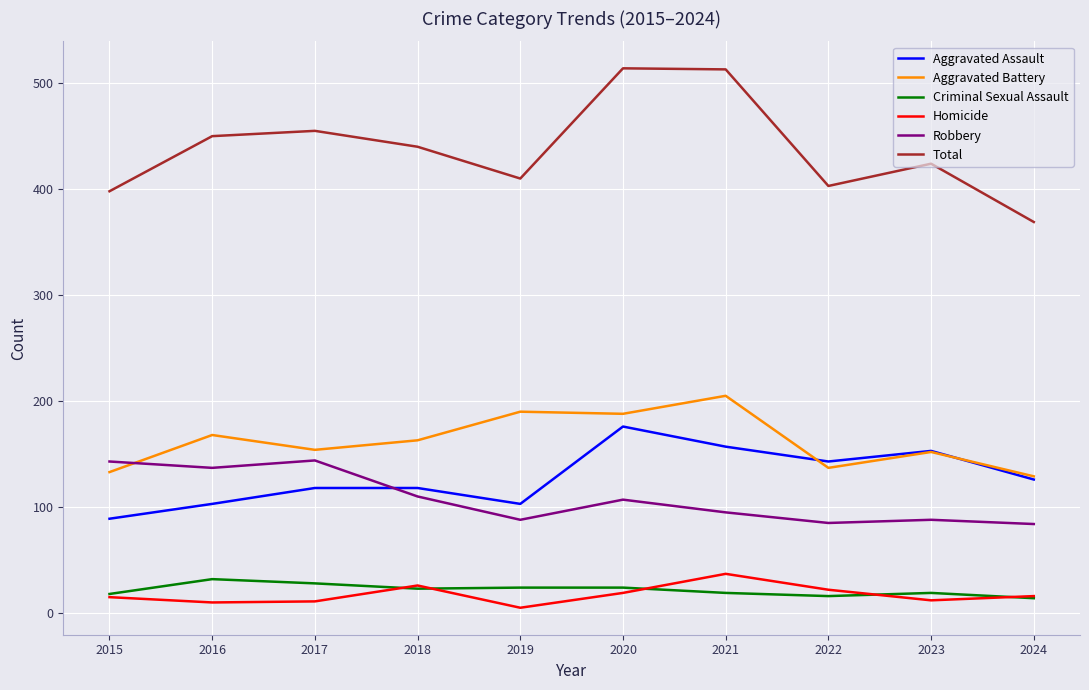

True or false: Aggravated Assault has more than 1 interior local peaks.

True